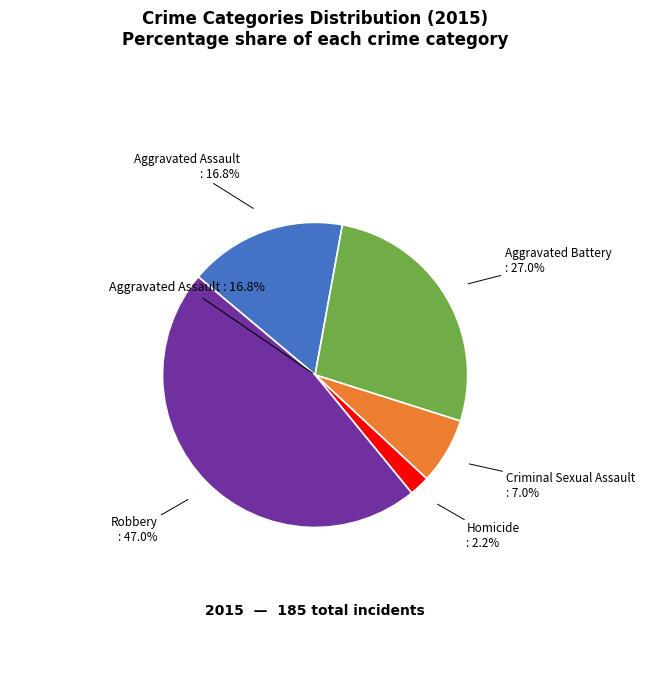

Between Robbery and Aggravated Assault, which is larger?

Robbery